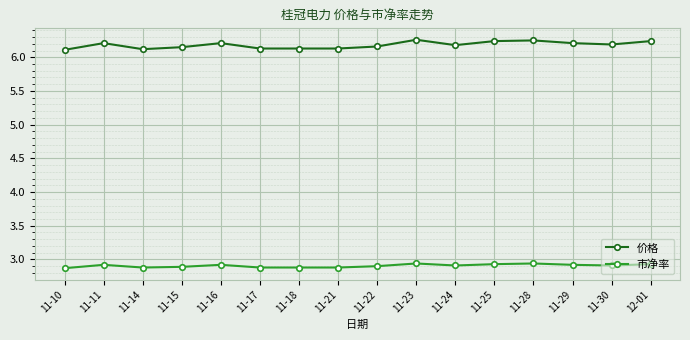

What are all the series names shown in the legend?

价格, 市净率